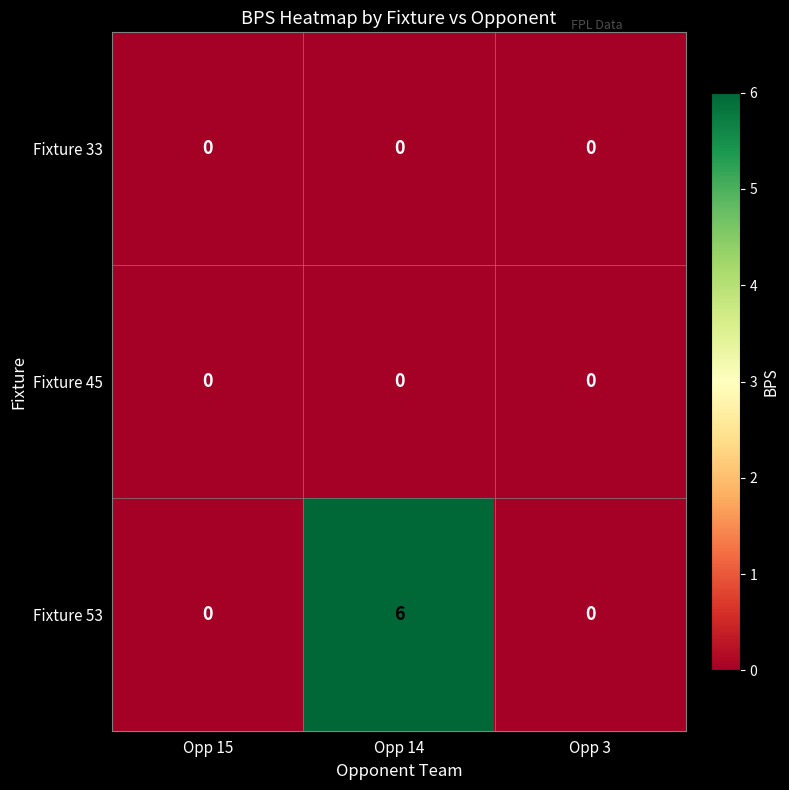

Reading right to left, transcribe all the data shown in this chart.

Fixture 33: Opp 3=0	Opp 14=0	Opp 15=0
Fixture 45: Opp 3=0	Opp 14=0	Opp 15=0
Fixture 53: Opp 3=0	Opp 14=6	Opp 15=0